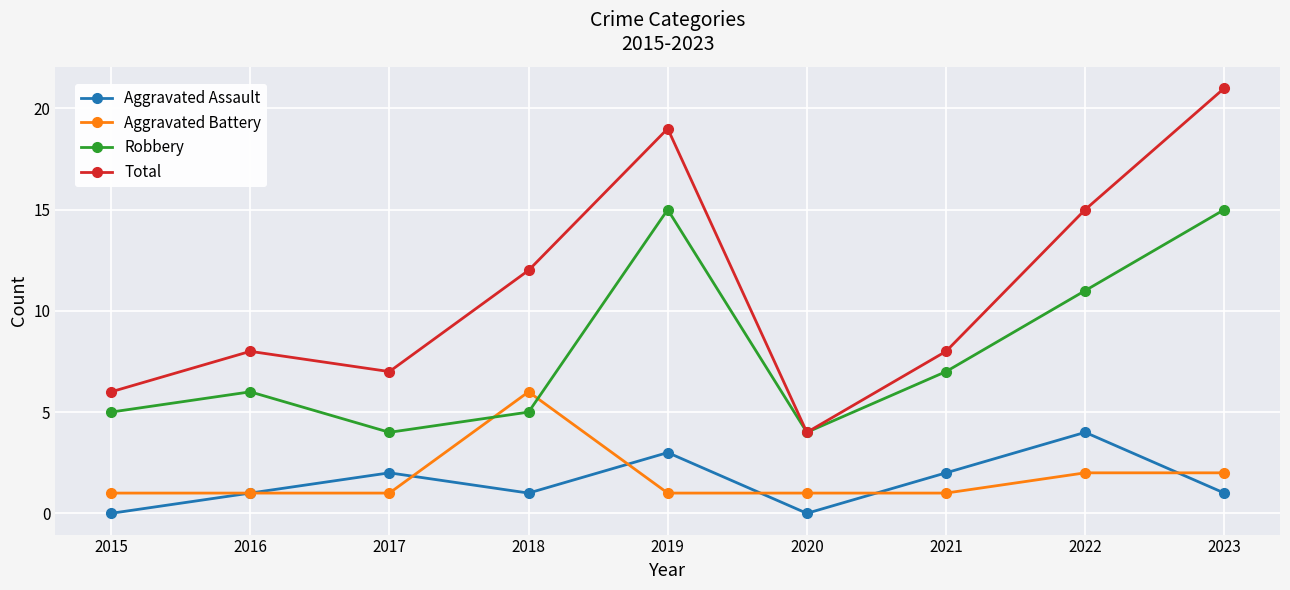

Reading left to right, transcribe all the data shown in this chart.

Aggravated Assault: 0	1	2	1	3	0	2	4	1
Aggravated Battery: 1	1	1	6	1	1	1	2	2
Robbery: 5	6	4	5	15	4	7	11	15
Total: 6	8	7	12	19	4	8	15	21